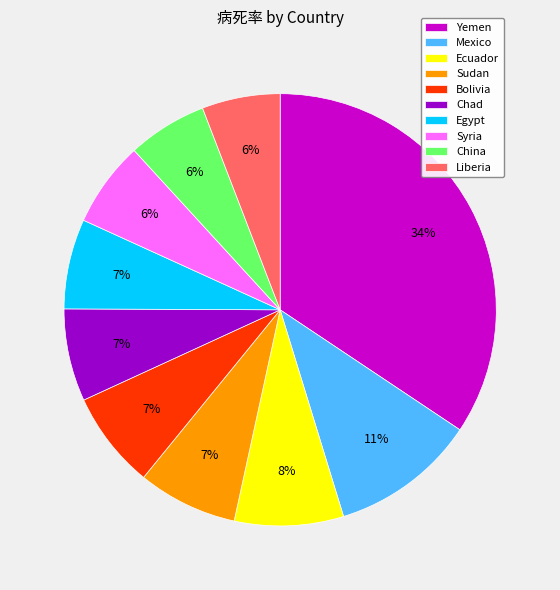

Combined, do Yemen and Chad account for over 50%?

No